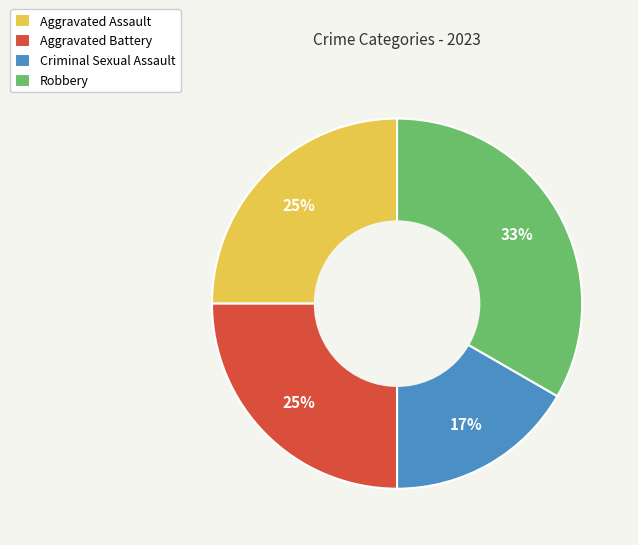

Do Aggravated Battery and Criminal Sexual Assault together represent more than half of the pie?

No